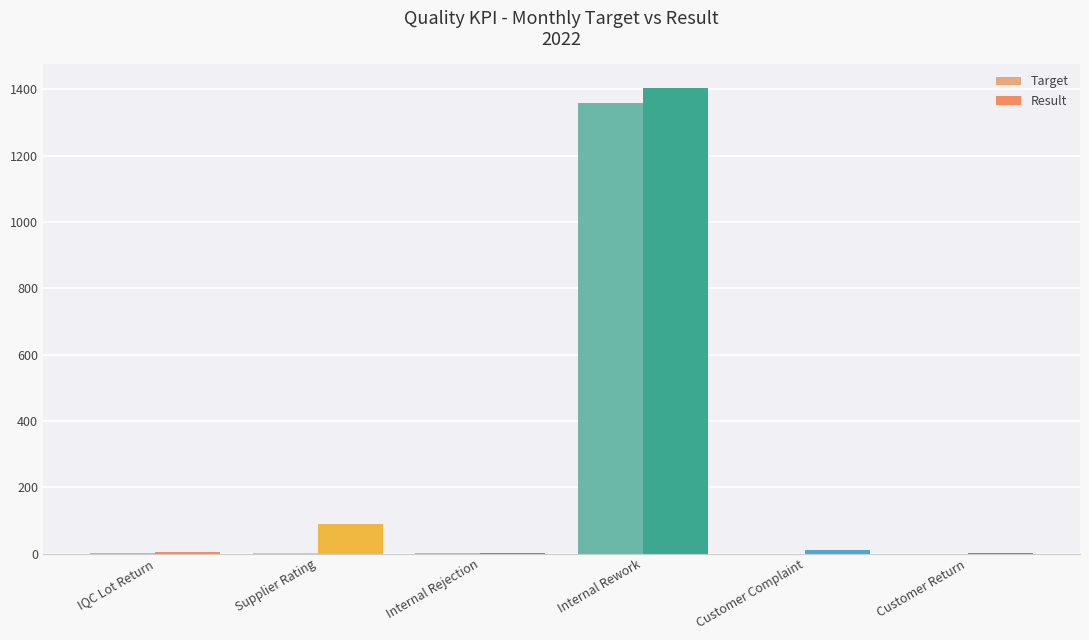

Where is Result nearest to the value 703?

Supplier Rating